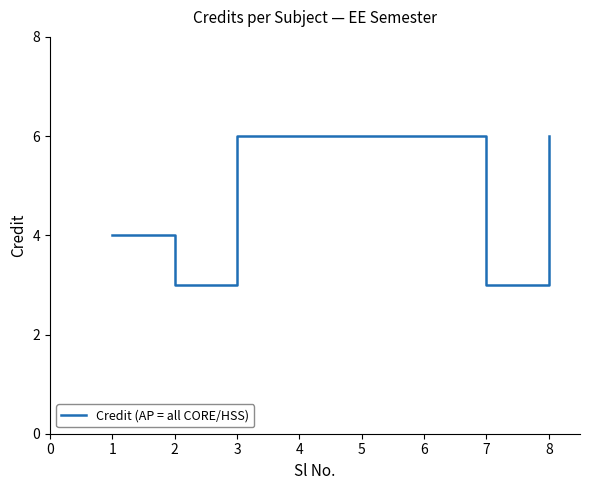

Is it true that the value at 1 is 1?

False